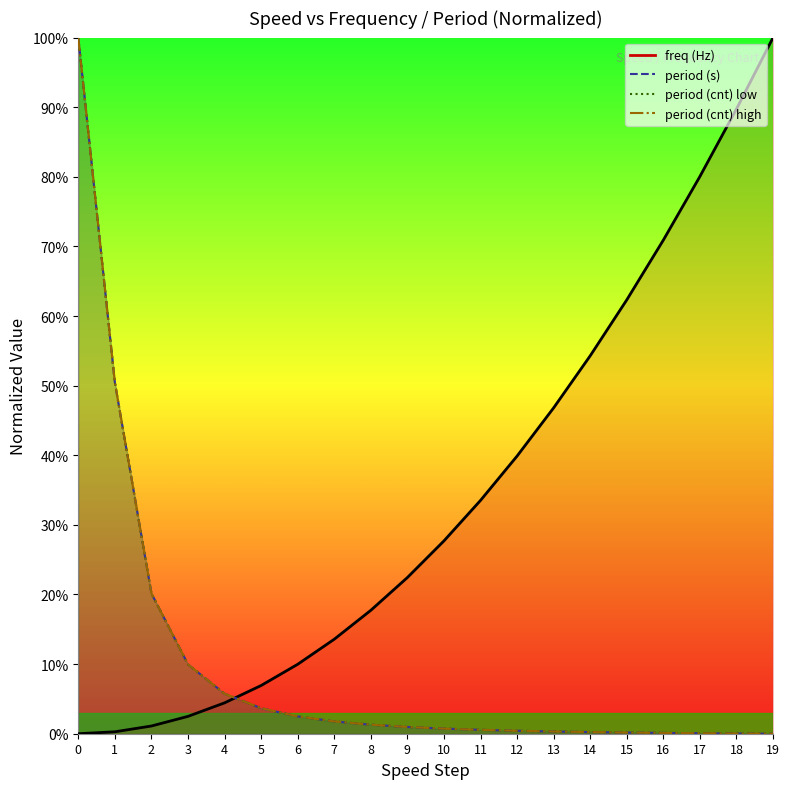

How many lines are shown in the chart?

4